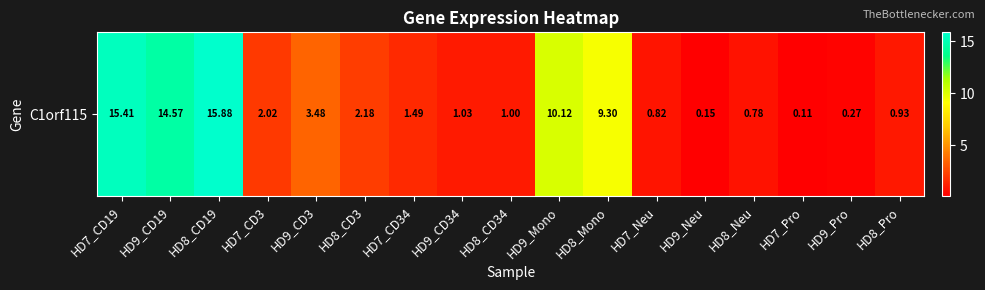

The value at HD8_CD34 is 0.7. True or false?

False